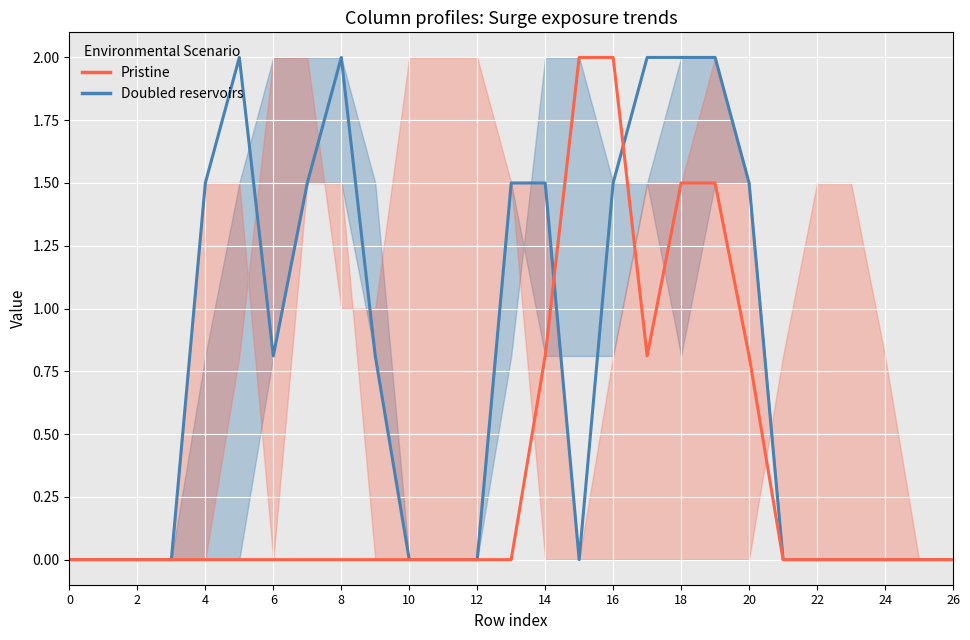

Reading left to right, list all the values displayed in this chart.

col_20: 0=0.0	1=0.0	2=0.0	3=0.0	4=0.0	5=0.8	6=2.0	7=2.0	8=1.0	9=1.0	10=2.0	11=2.0	12=2.0	13=1.5	14=0.0	15=0.0	16=0.0	17=0.0	18=0.0	19=0.0	20=0.0	21=0.8	22=1.5	23=1.5	24=0.8	25=0.0	26=0.0
col_8: 0=0.0	1=0.0	2=0.0	3=0.0	4=0.0	5=0.0	6=0.0	7=0.0	8=0.0	9=0.0	10=0.0	11=0.0	12=0.0	13=0.0	14=0.8	15=2.0	16=2.0	17=0.8	18=1.5	19=1.5	20=0.8	21=0.0	22=0.0	23=0.0	24=0.0	25=0.0	26=0.0
col_9: 0=0.0	1=0.0	2=0.0	3=0.0	4=0.0	5=0.0	6=0.8	7=1.5	8=1.5	9=0.8	10=0.0	11=0.0	12=0.0	13=0.8	14=2.0	15=2.0	16=1.5	17=1.5	18=2.0	19=2.0	20=1.5	21=0.0	22=0.0	23=0.0	24=0.0	25=0.0	26=0.0
col_10: 0=0.0	1=0.0	2=0.0	3=0.0	4=0.8	5=1.5	6=2.0	7=2.0	8=2.0	9=1.5	10=0.0	11=0.0	12=0.0	13=1.5	14=0.8	15=0.8	16=0.8	17=1.5	18=0.8	19=1.5	20=1.5	21=0.0	22=0.0	23=0.0	24=0.0	25=0.0	26=0.0
col_12: 0=0.0	1=0.0	2=0.0	3=0.0	4=1.5	5=2.0	6=0.8	7=1.5	8=2.0	9=0.8	10=0.0	11=0.0	12=0.0	13=1.5	14=1.5	15=0.0	16=1.5	17=2.0	18=2.0	19=2.0	20=1.5	21=0.0	22=0.0	23=0.0	24=0.0	25=0.0	26=0.0
col_13: 0=0.0	1=0.0	2=0.0	3=0.0	4=1.5	5=1.5	6=0.0	7=1.5	8=1.5	9=0.0	10=0.0	11=0.0	12=0.0	13=1.5	14=1.5	15=0.0	16=0.8	17=1.5	18=1.5	19=2.0	20=1.5	21=0.0	22=0.0	23=0.0	24=0.0	25=0.0	26=0.0